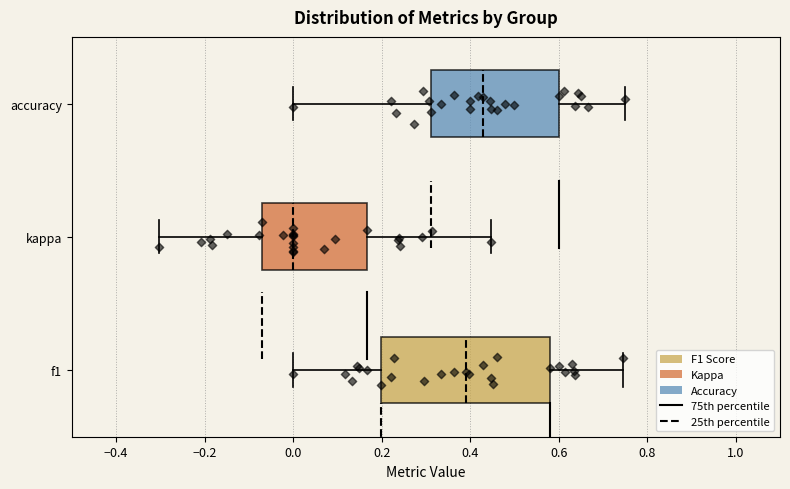

Reading bottom to top, read every box against the x-axis: the position of its median line, the range the box covers, and the ends of its whiskers. The values are not printed on the chart, so give them approximately, as read against the axis.

f1: median 0.40, box 0.20 to 0.58, whiskers 0.00 to 0.74
kappa: median 0.00, box -0.08 to 0.16, whiskers -0.30 to 0.44
accuracy: median 0.42, box 0.32 to 0.60, whiskers 0.00 to 0.76